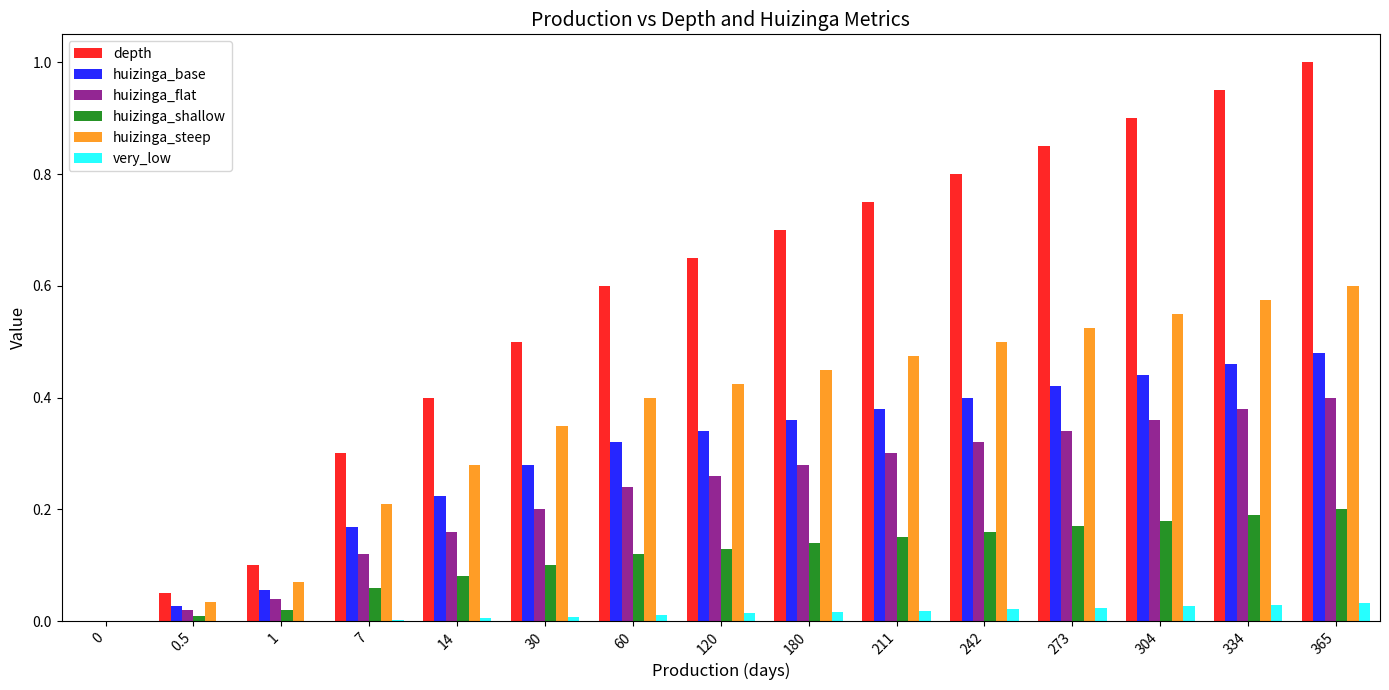

Between 1 and 7, which series saw the biggest shift?

depth